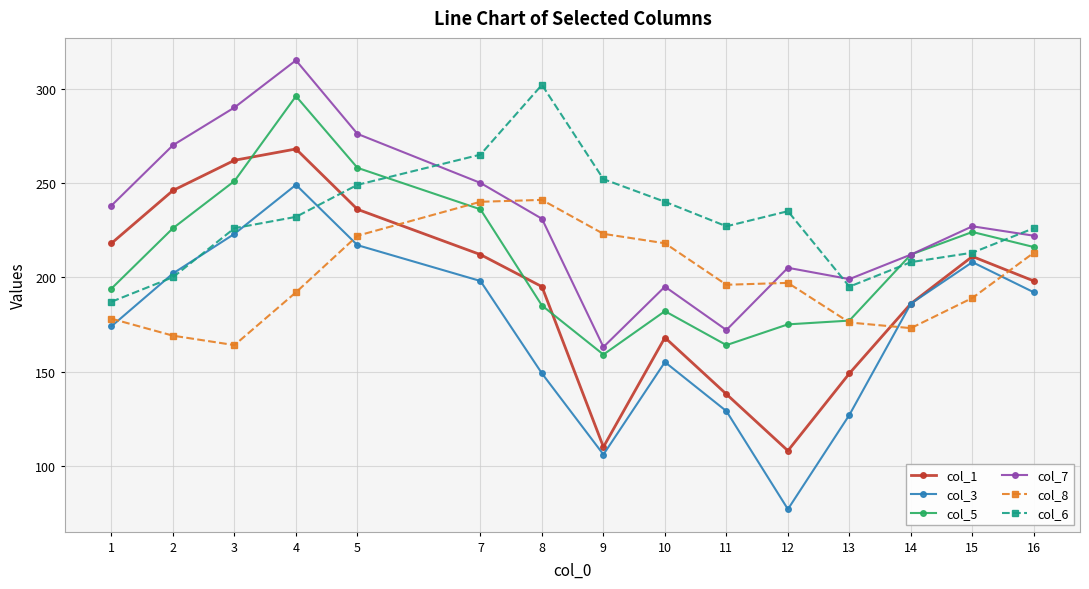

What are all the series names shown in the legend?

col_1, col_3, col_5, col_7, col_8, col_6